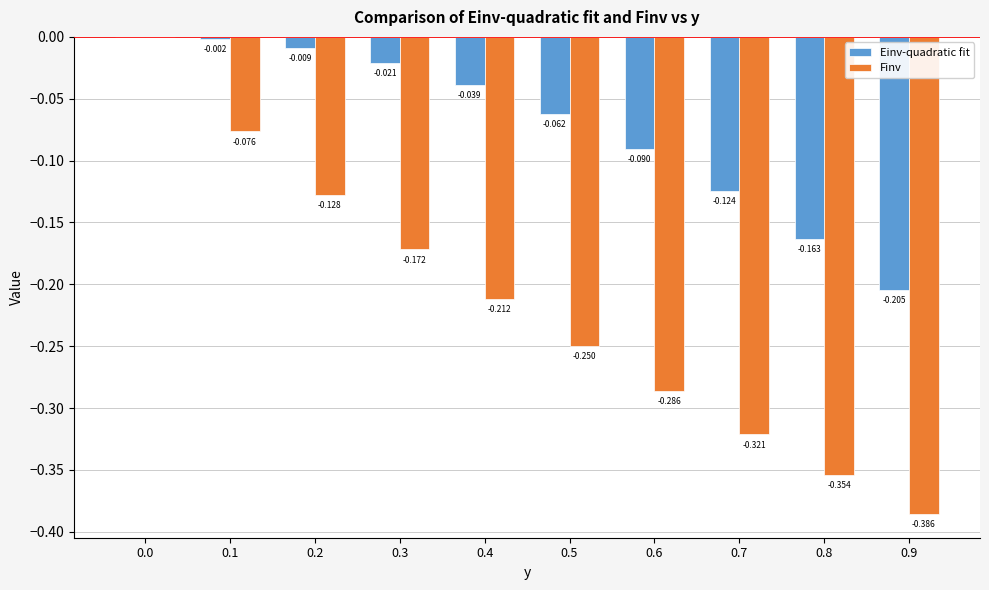

True or false: Einv-quadratic fit has a value of -0.0 at 0.6.

False